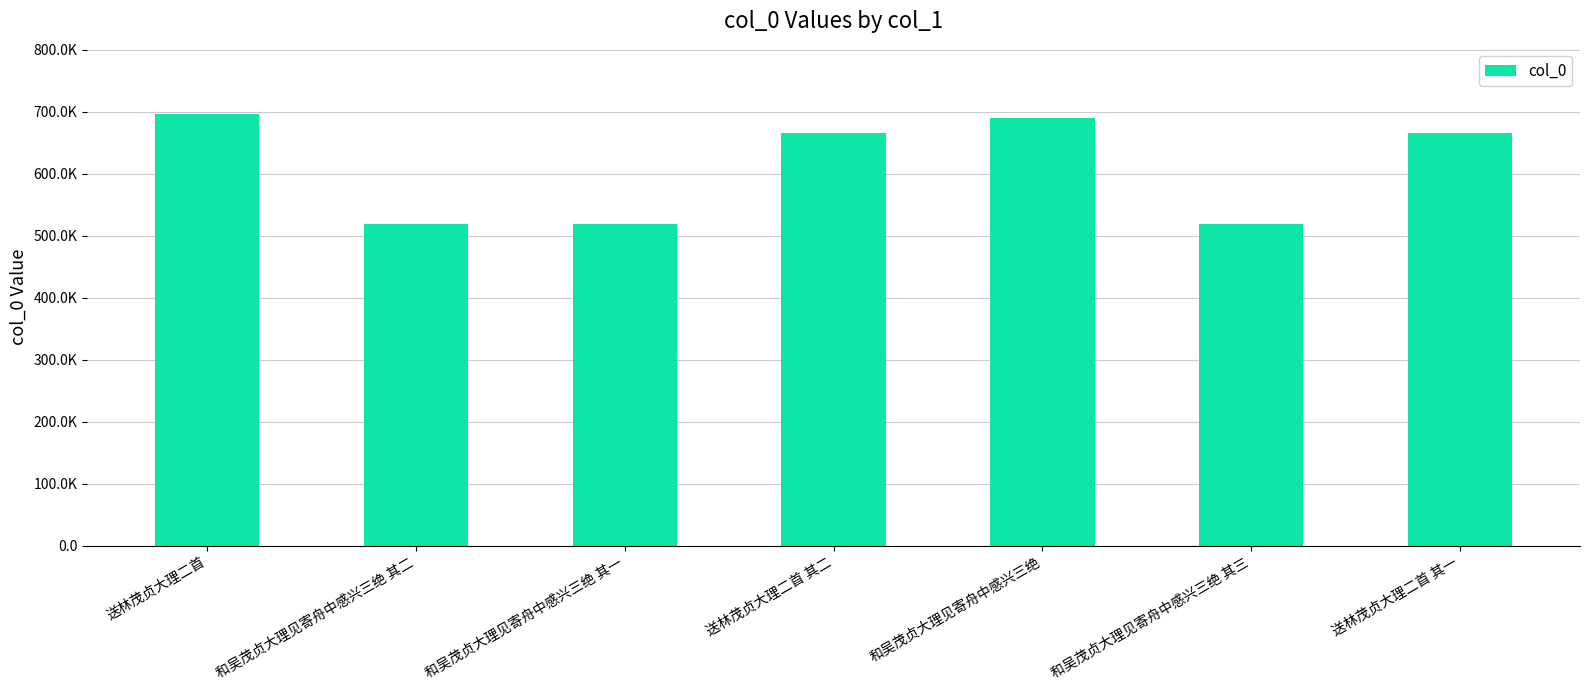

What is the change in value from 送林茂贞大理二首 to 和吴茂贞大理见寄舟中感兴三绝 其一?

-177910